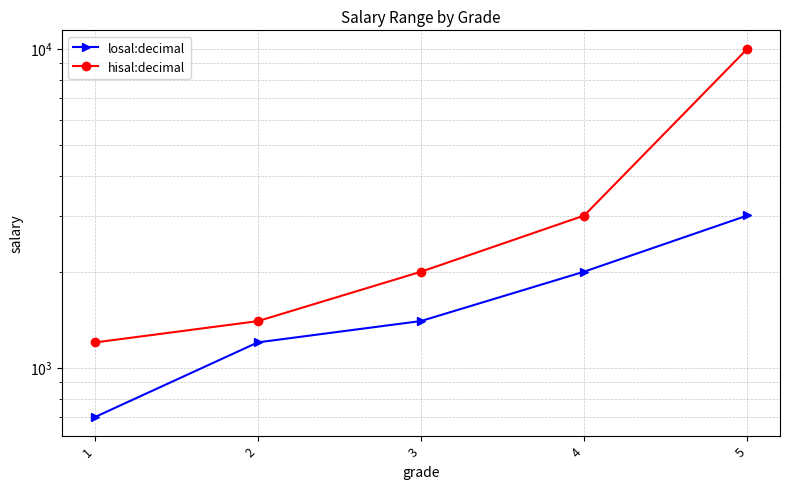

Is it true that hisal:decimal equals 9999 at 5?

True